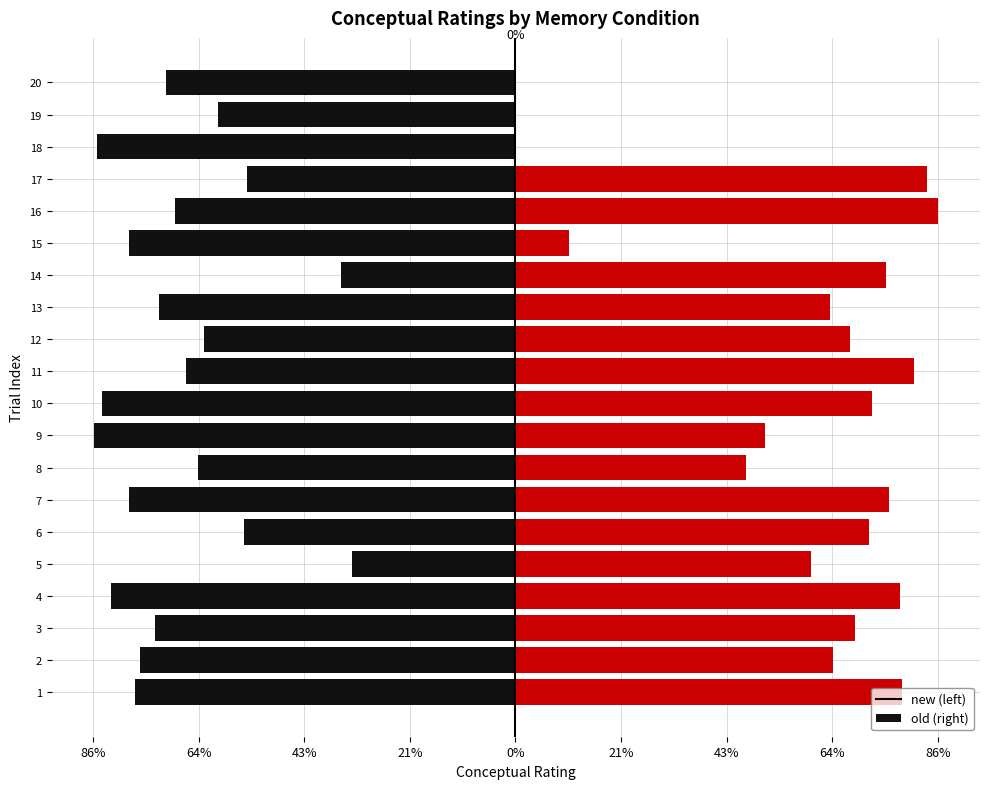

What is the approximate value of old at 13?

64.3